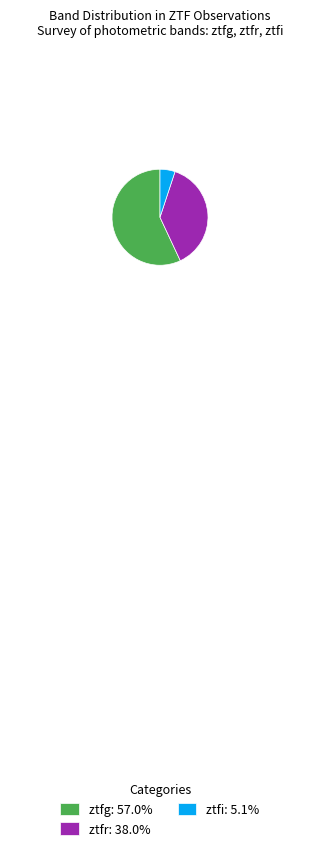

Does ztfg: 57.0% represent more than half of the total?

Yes